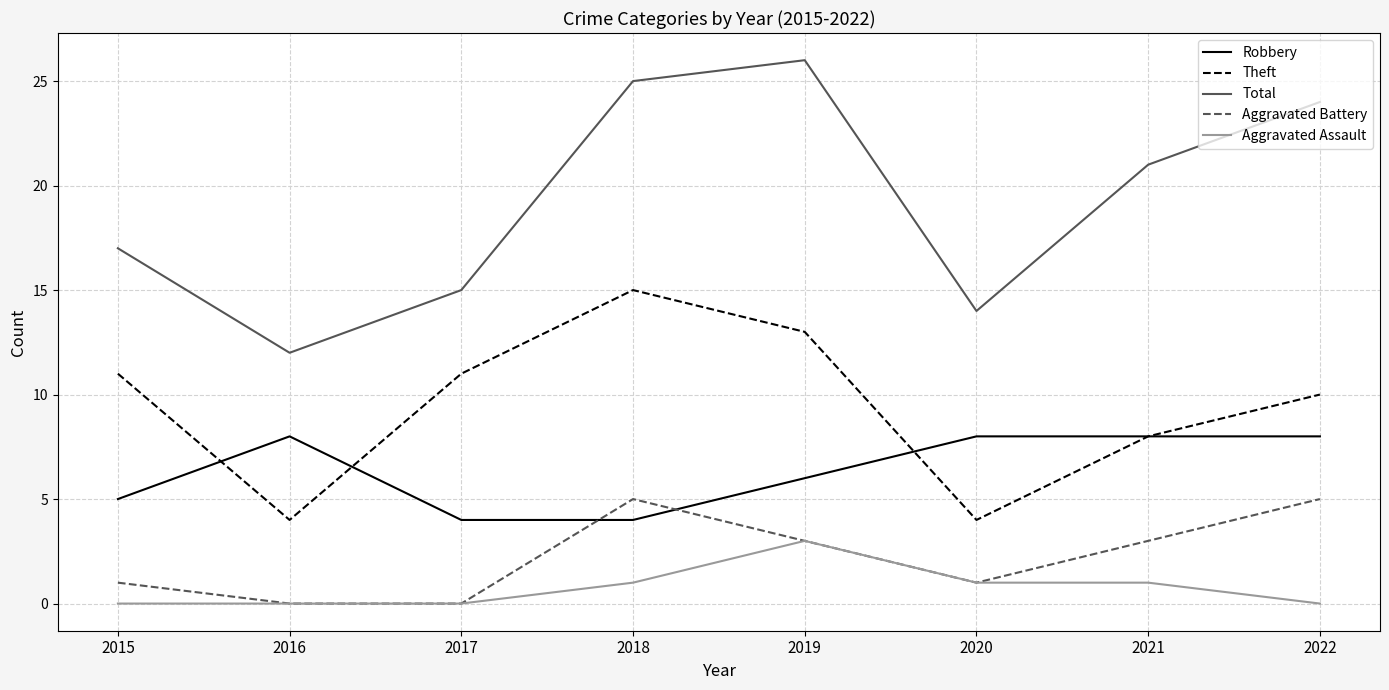

At how many categories does at least one series exceed 18?

4